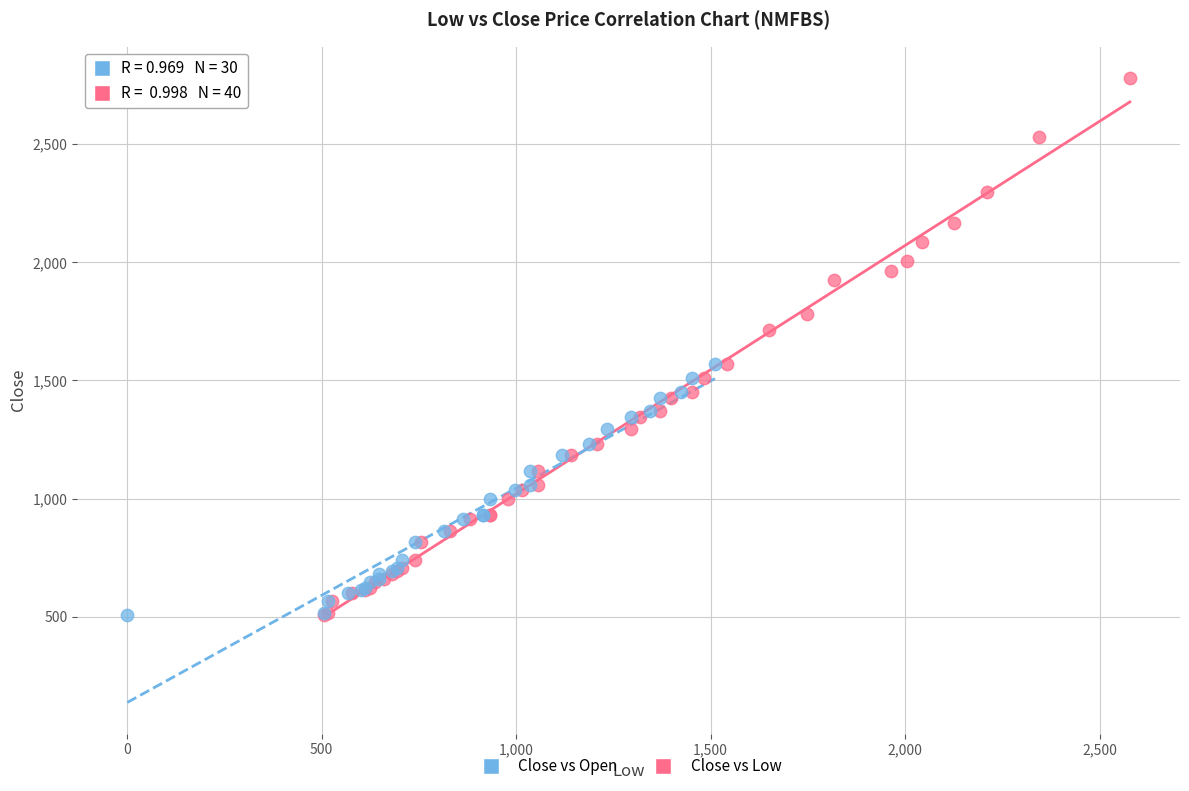

Which series reaches the maximum Y coordinate?

Close vs Low